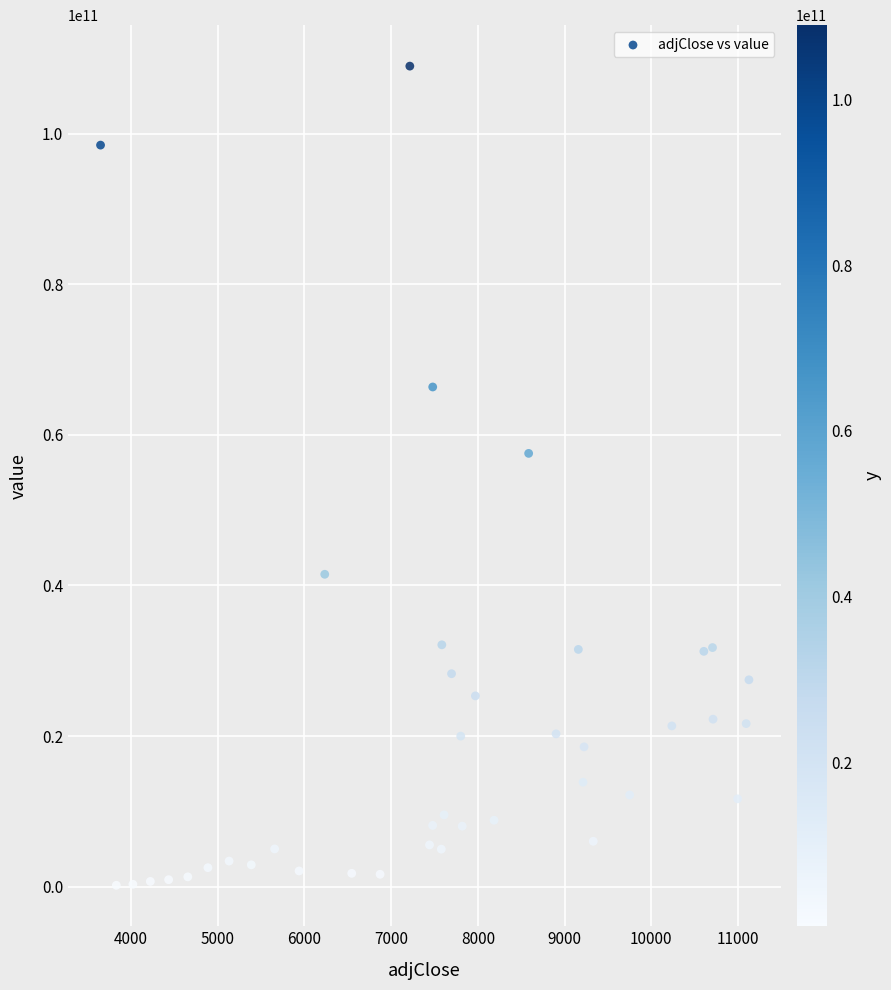

What Y value in the scatter plot is closest to 54574800316?

57539995160